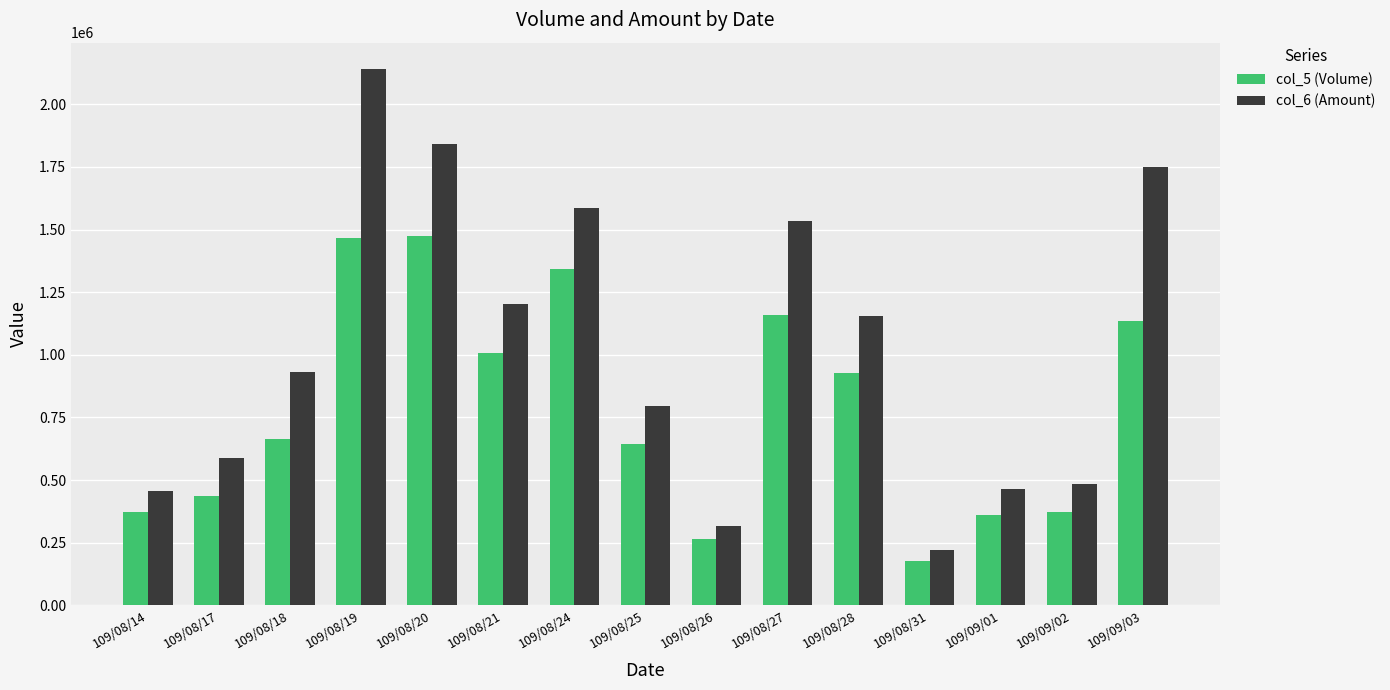

At which category is the sum across all series the highest?

109/08/19